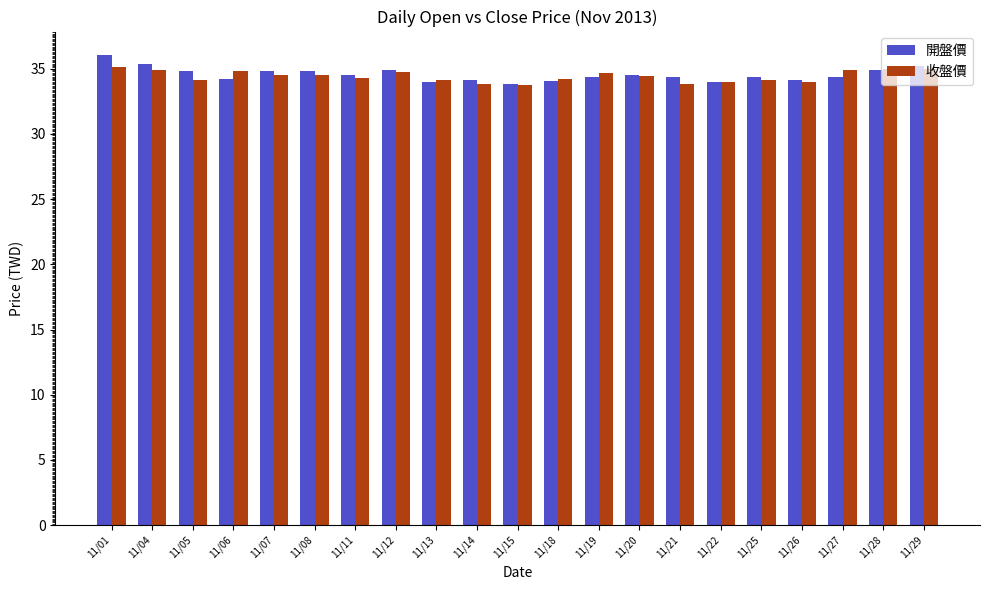

The 開盤價 series shows 51.0 at 11/29. True or false?

False